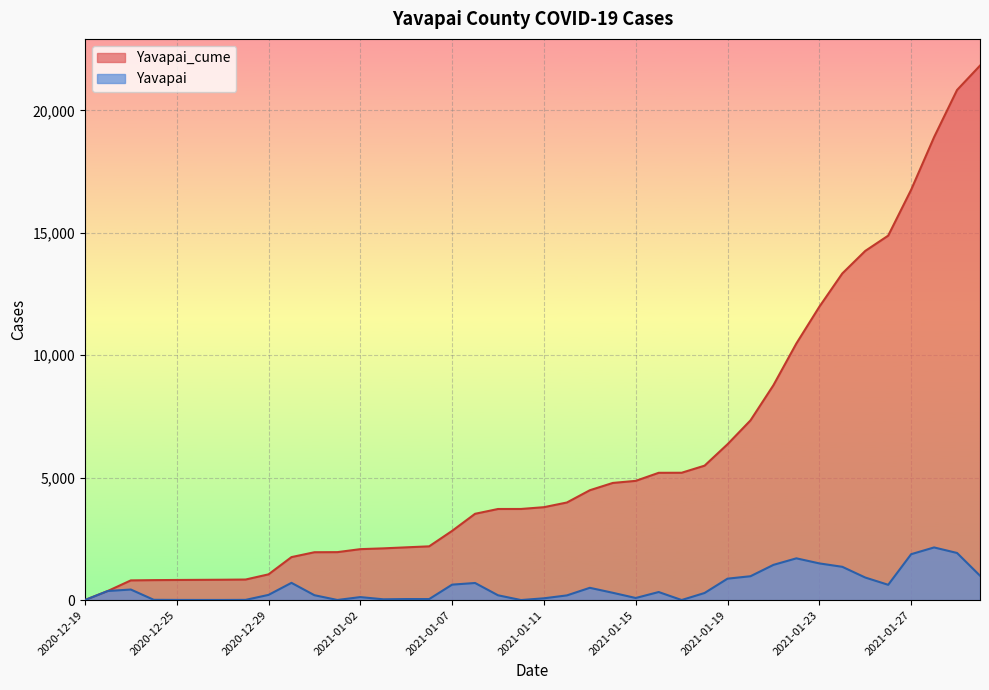

Which category has the highest value across all series?

2021-01-30